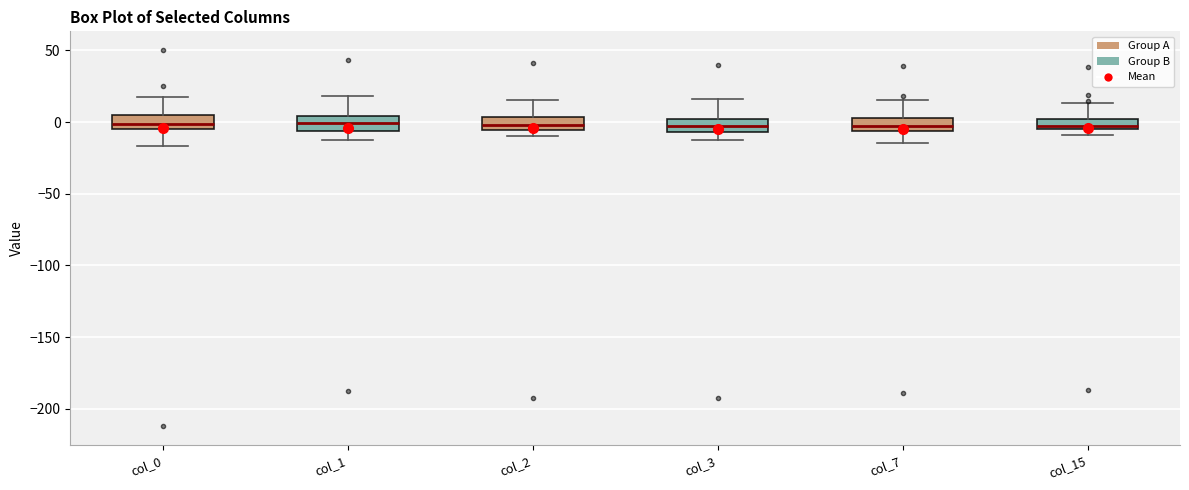

Where does the upper whisker of the box for col_3 end on the y-axis? The values are not printed on the chart, so give them approximately, as read against the axis.

15